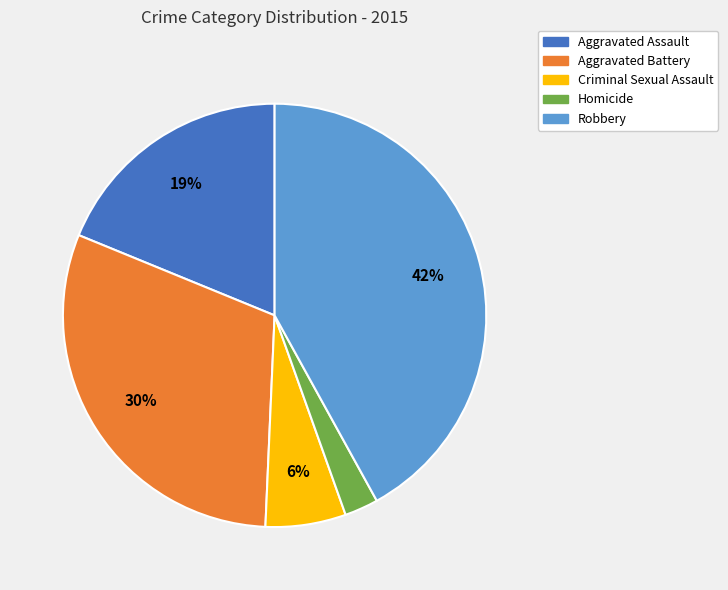

Combined, do Aggravated Assault and Robbery account for over 50%?

Yes